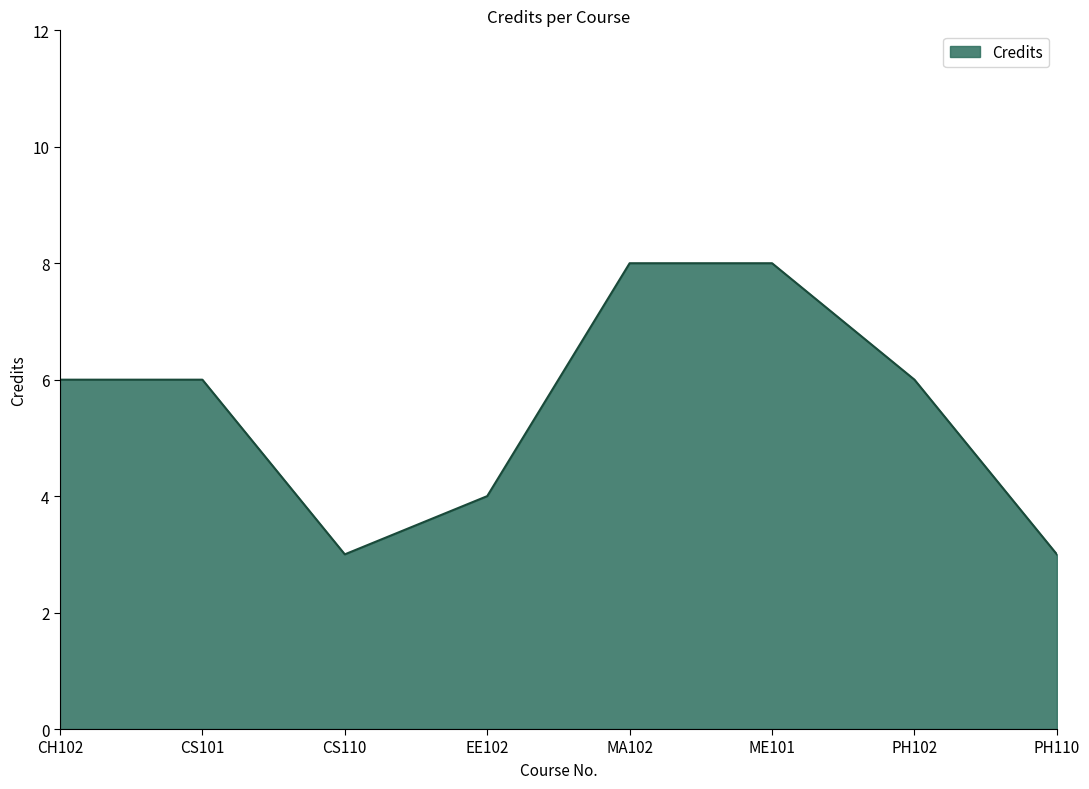

What is the maximum value shown in the chart?

8